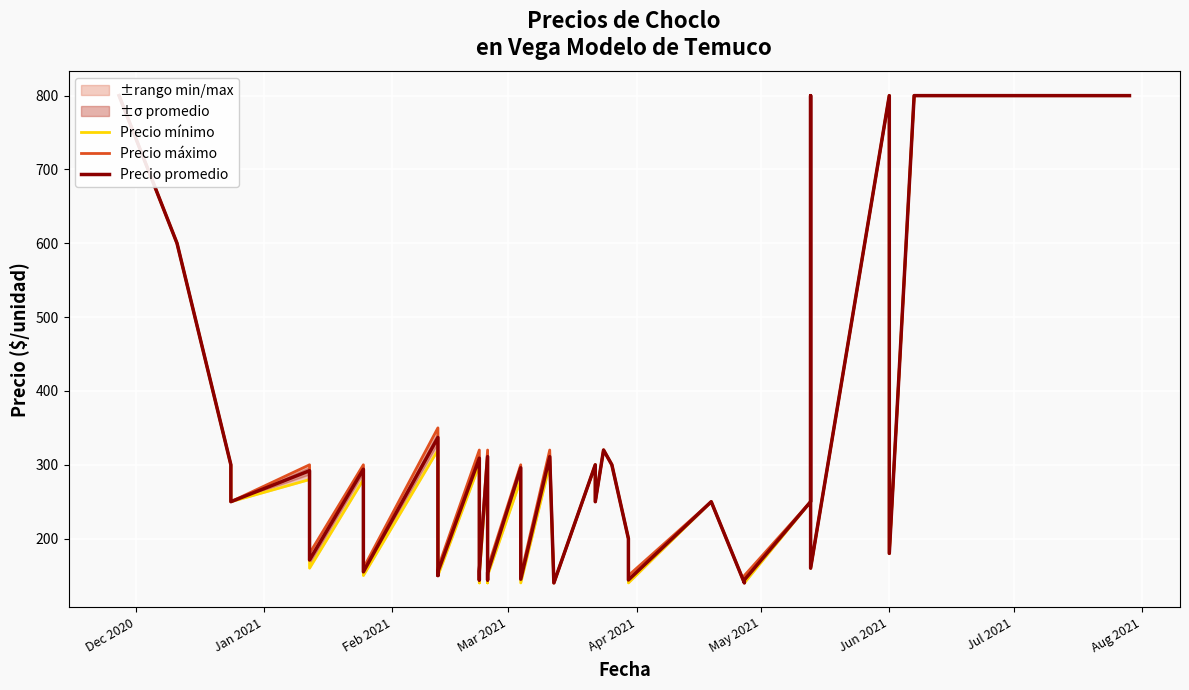

The value of Precio promedio at 33 is 1125. True or false?

False